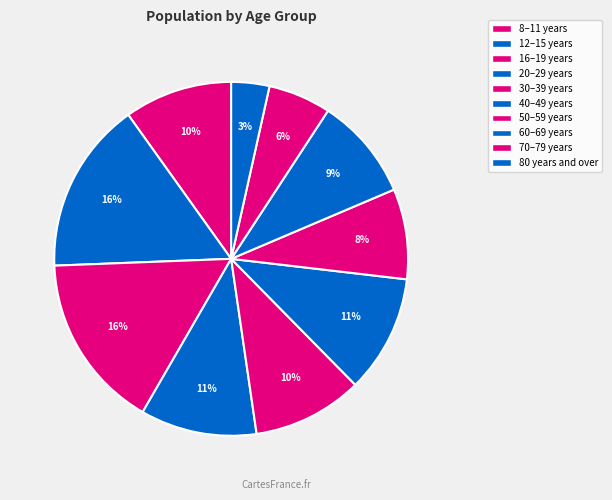

Between 16–19 years and 80 years and over, which is larger?

16–19 years